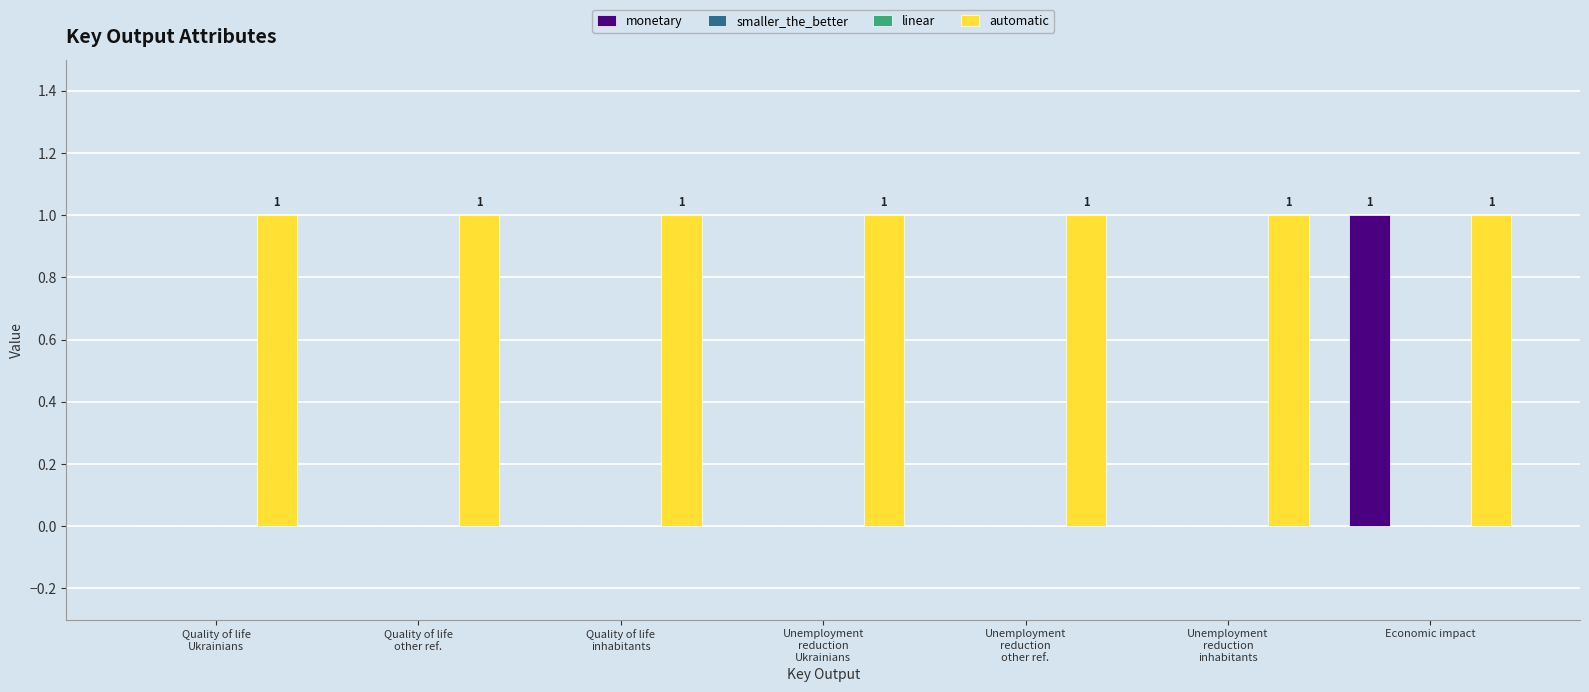

What is the label of the 3rd bar from the right?

Unemployment
reduction
other ref.